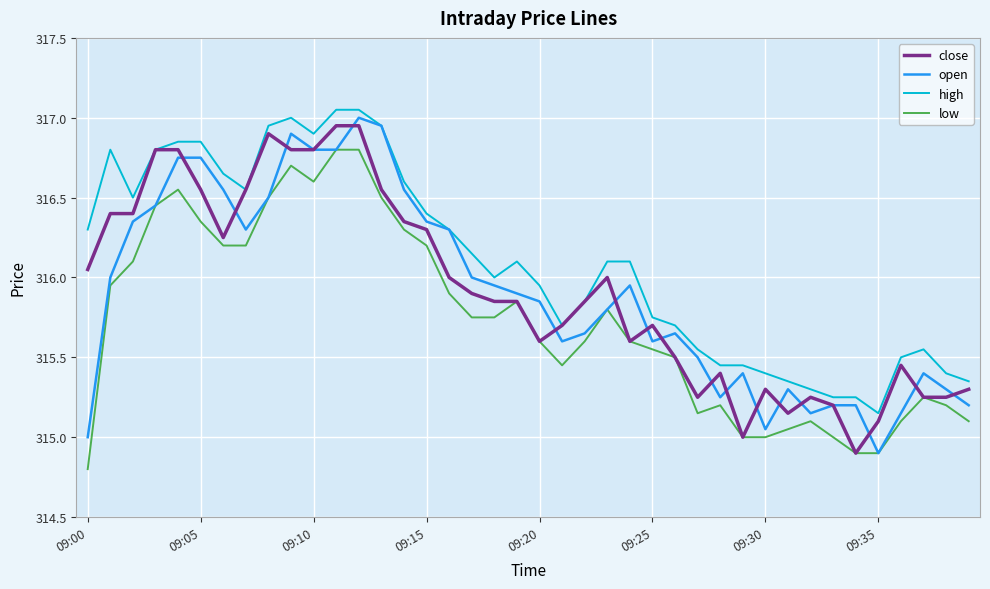

True or false: low and high cross at least once.

False